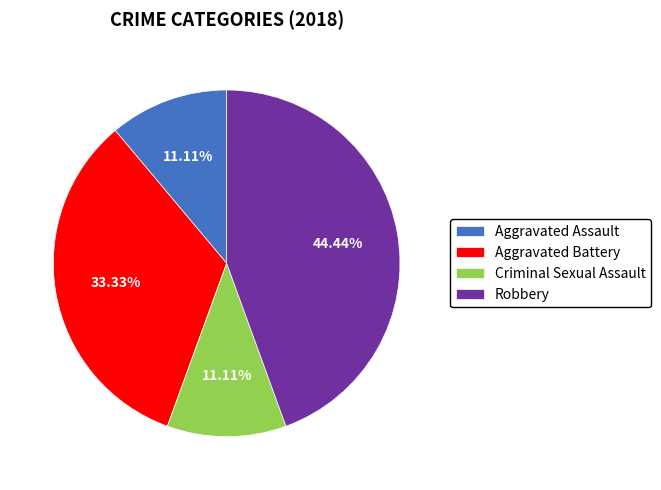

What portion of the pie excludes Robbery?

55.6%